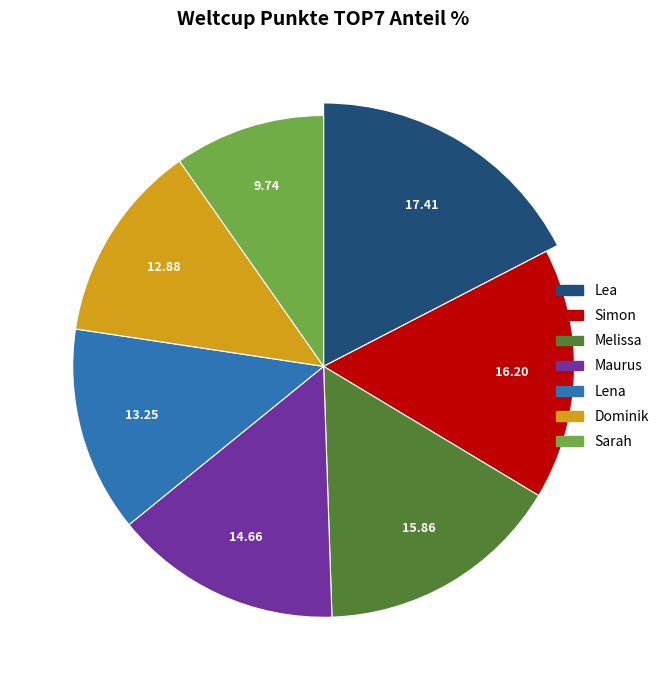

True or false: Maurus accounts for 8% of the total.

False